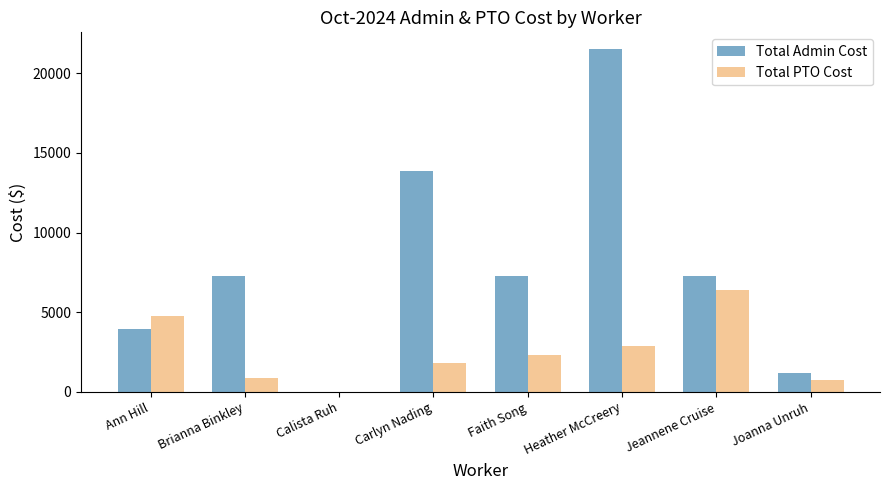

What is the spread (max minus min) of values at Carlyn Nading?

12067.3